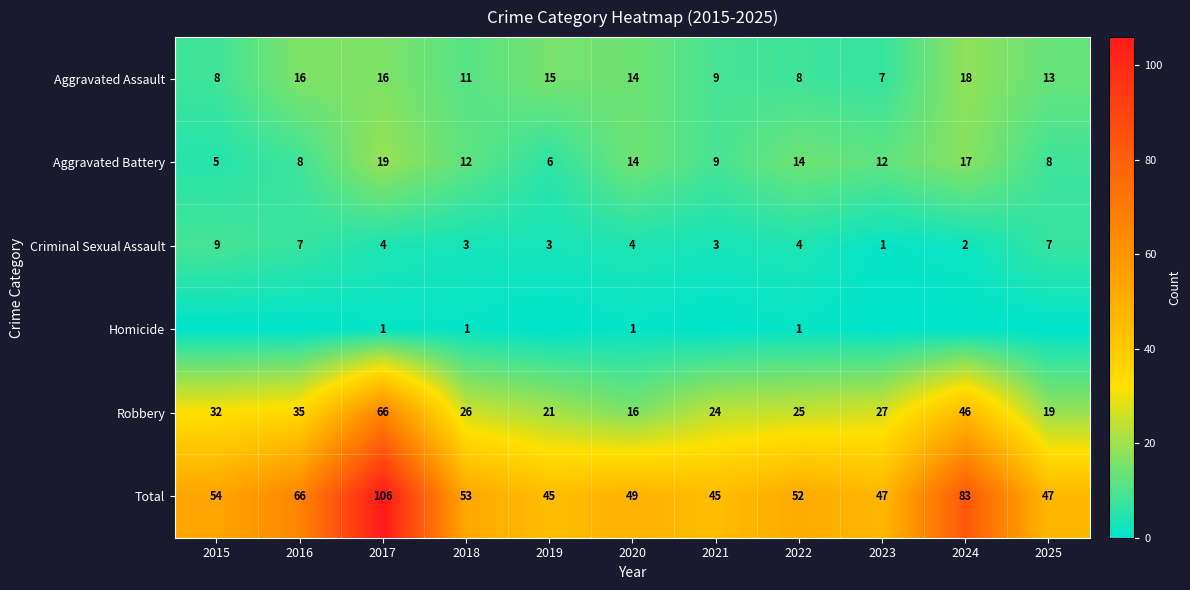

At how many categories does at least one series exceed 80?

2